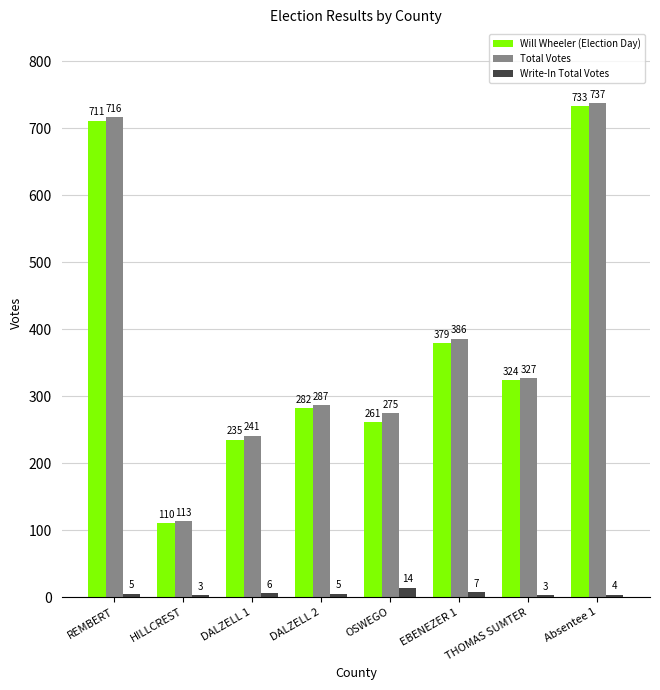

What is the smallest value displayed?

3